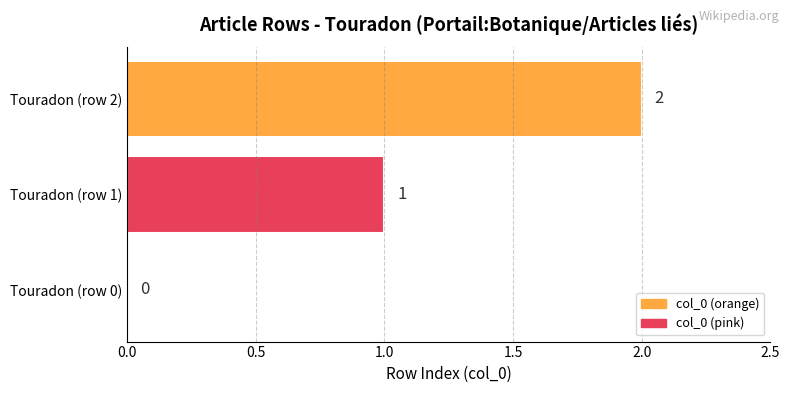

What is the average value?

1